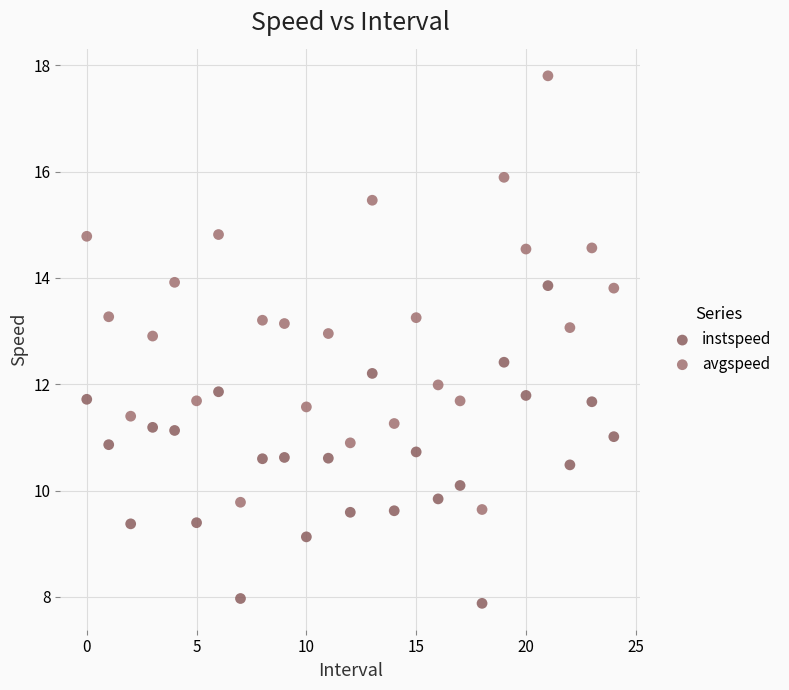

Which series contains the highest Y value?

avgspeed